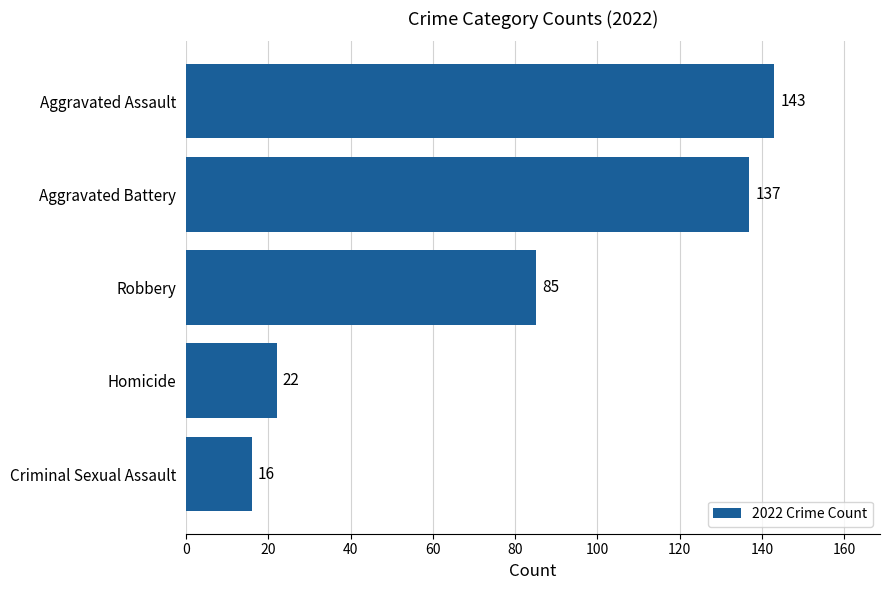

Does the chart contain stacked bars?

No